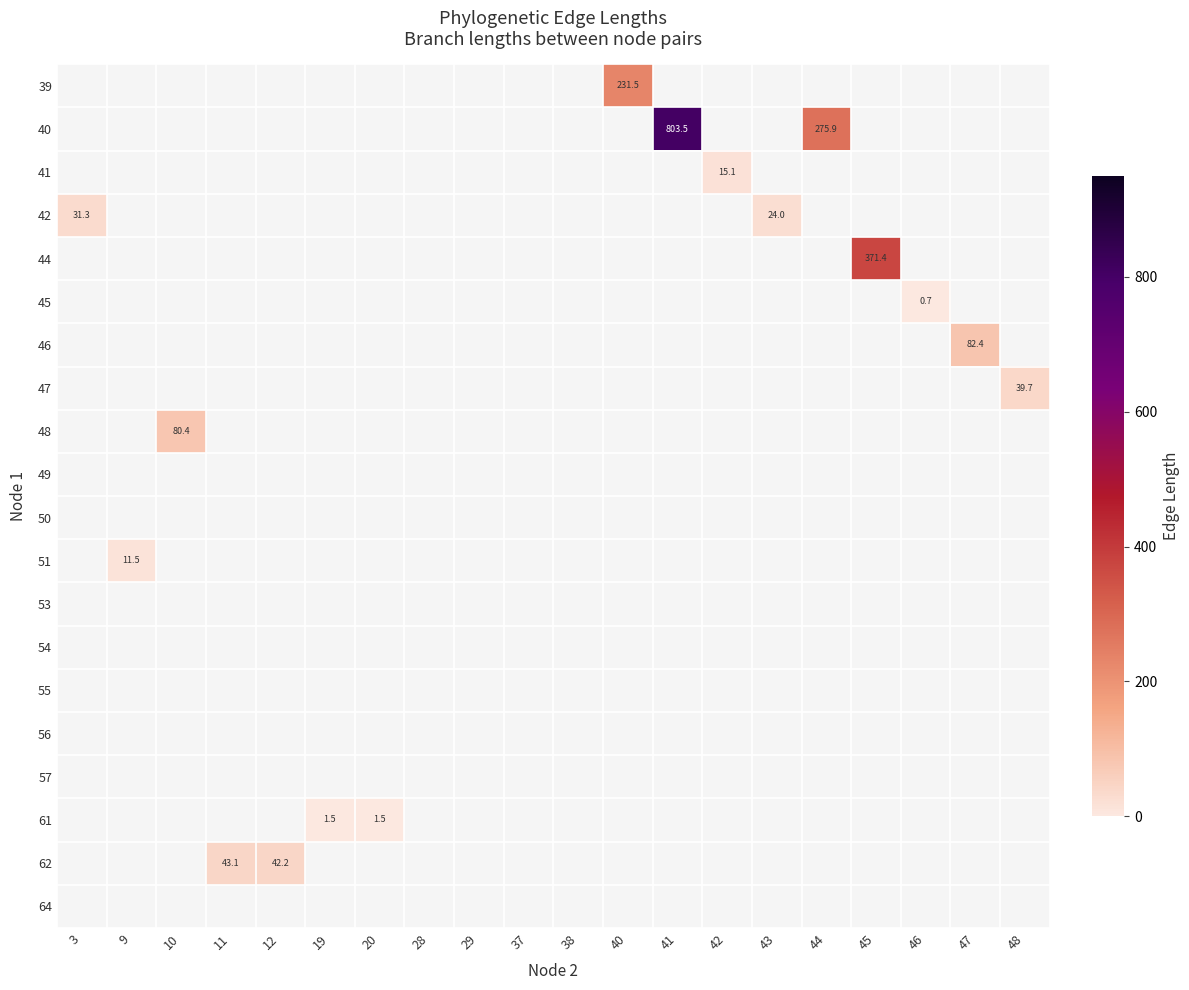

Which has a higher value, 42 or 46?

46